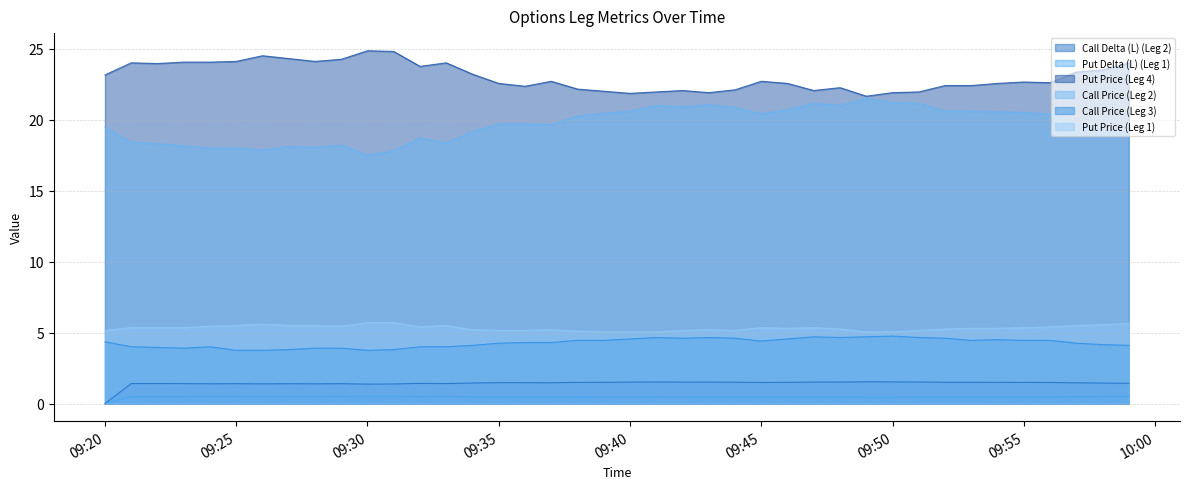

True or false: Put Price (Leg 4) has a value of 21.9 at 09:40.

True